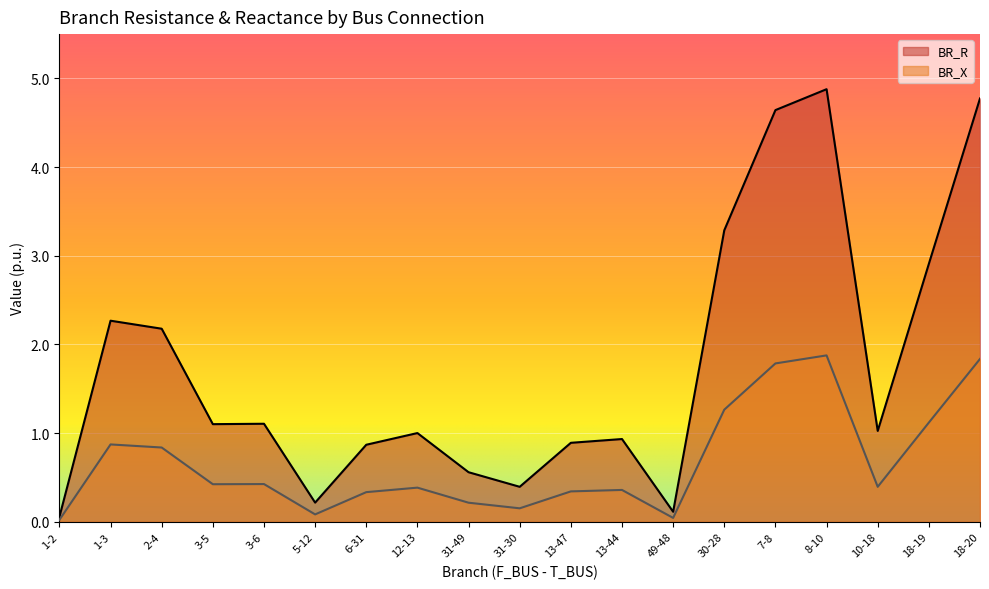

What is the average value of the BR_R series?

1.7